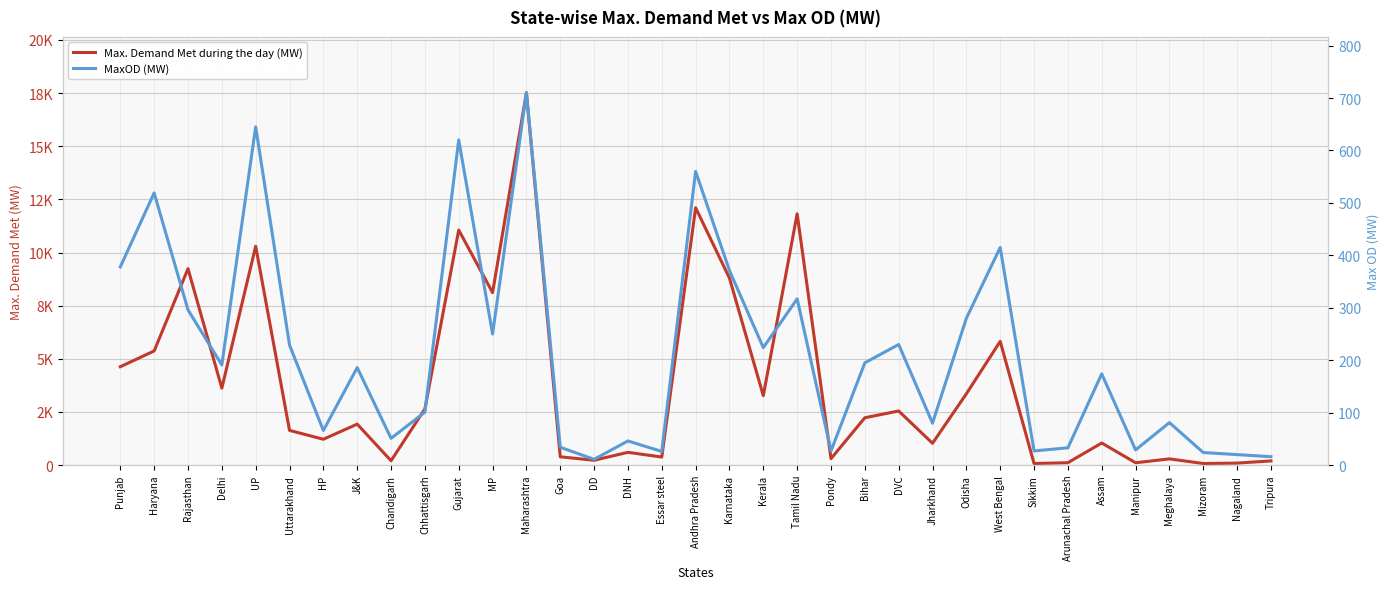

Reading left to right, list all the values displayed in this chart.

Max. Demand Met during the day (MW): 4629	5369	9240	3621	10297	1634	1216	1928	205	2641	11057	8115	17517	390	228	600	379	12107	8797	3267	11824	304	2228	2546	1027	3354	5821	75	112	1040	110	292	75	94	196
MaxOD (MW): 378	519	296	191	645	229	66	186	51	101	620	250	710	34	11	46	26	560	371	224	317	27	195	230	80	280	415	27	33	174	29	81	24	20	16